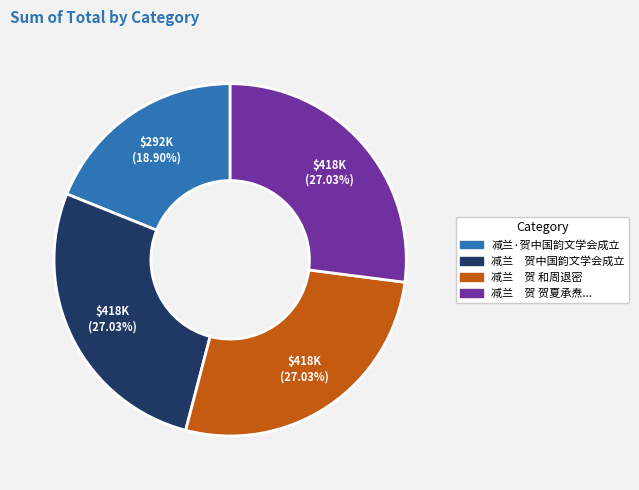

Does any single category account for the majority?

No